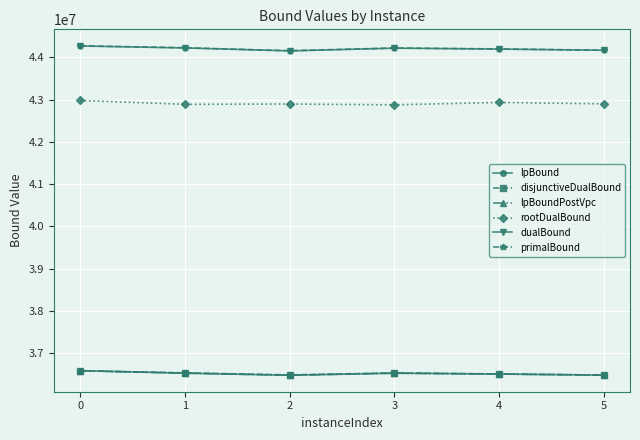

Is this an area chart (filled region under the line)?

No